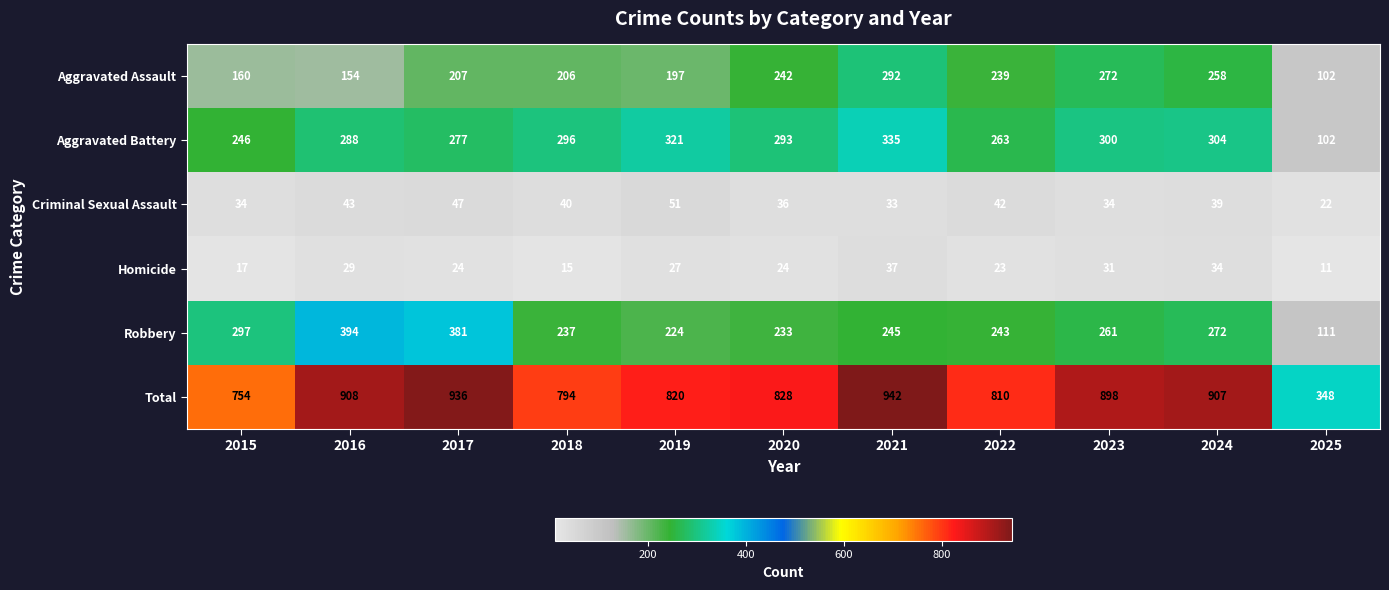

What is the difference between the second highest and second lowest values in the Robbery series?

157